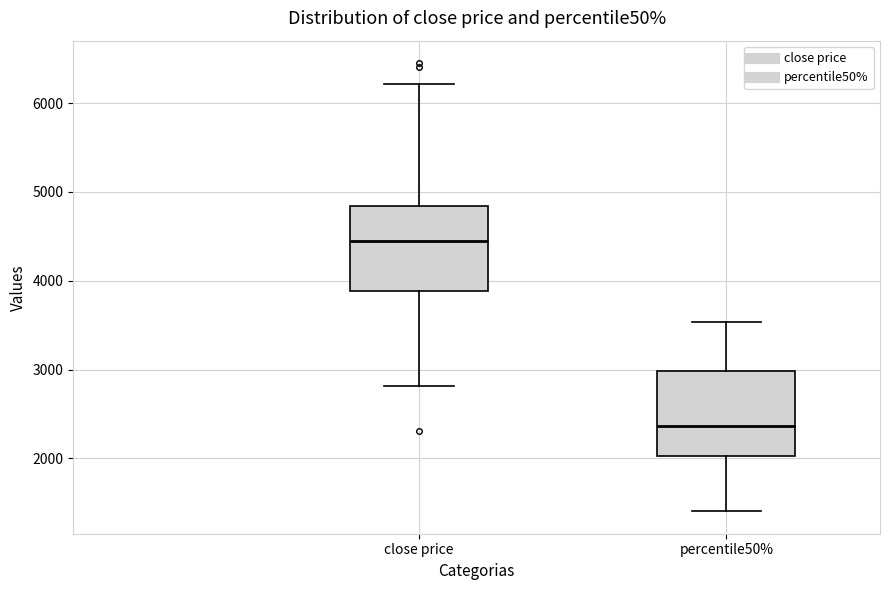

Where does the median line of the box for percentile50% sit on the y-axis? The values are not printed on the chart, so give them approximately, as read against the axis.

2400